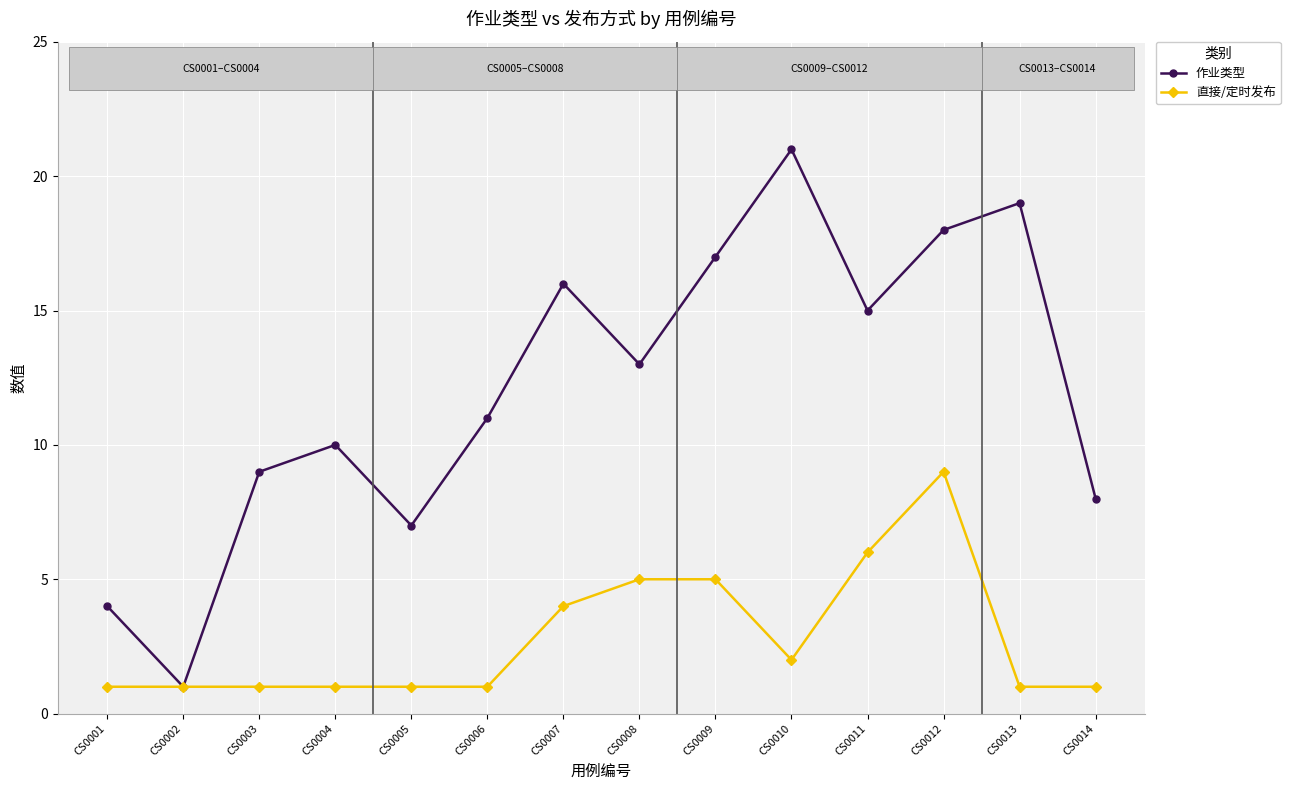

Which series changed the most between CS0010 and CS0011?

作业类型